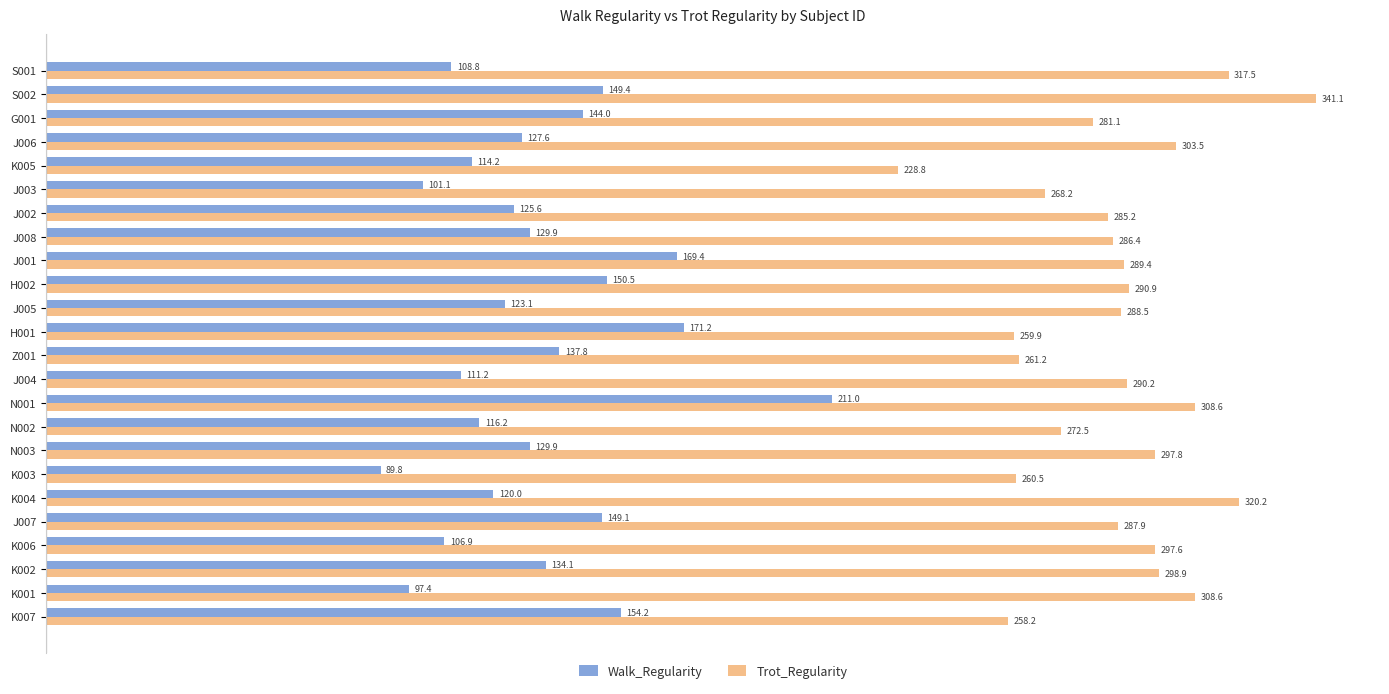

List the series in order of their overall mean, lowest first.

Walk_Regularity, Trot_Regularity